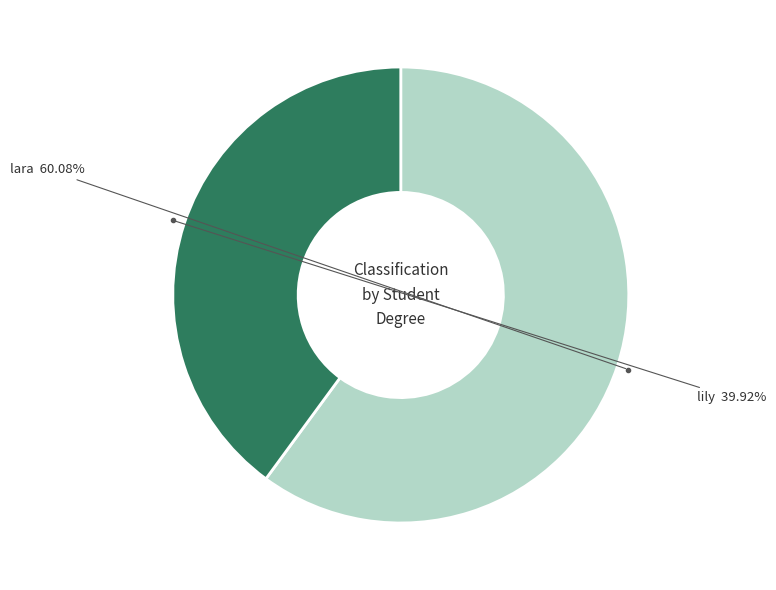

Is it true that lily is 33% of the pie?

False